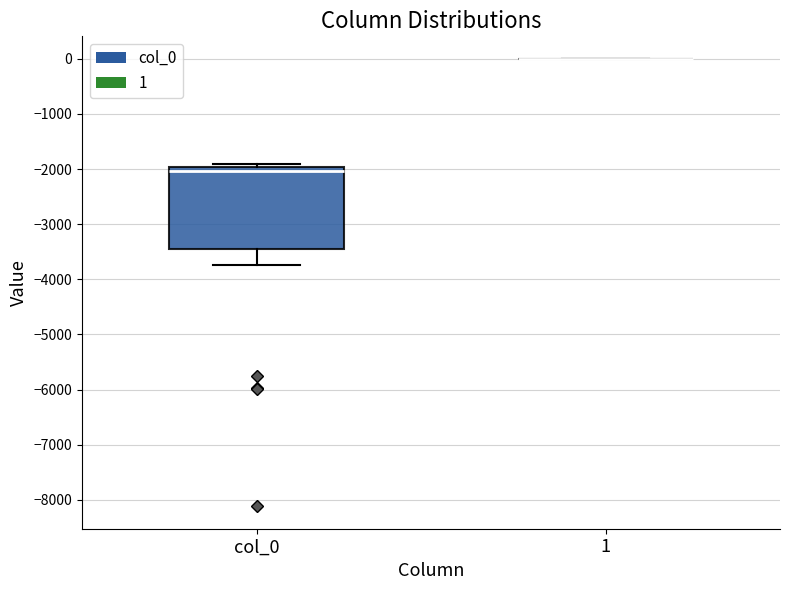

Reading left to right, read every box against the y-axis: the position of its median line, the range the box covers, and the ends of its whiskers. The values are not printed on the chart, so give them approximately, as read against the axis.

col_0: median -2000 (just below the box's upper edge), box -3500 to -2000, whiskers -3700 to -1900
1: box collapsed to a line at 0, whiskers 0 to 0